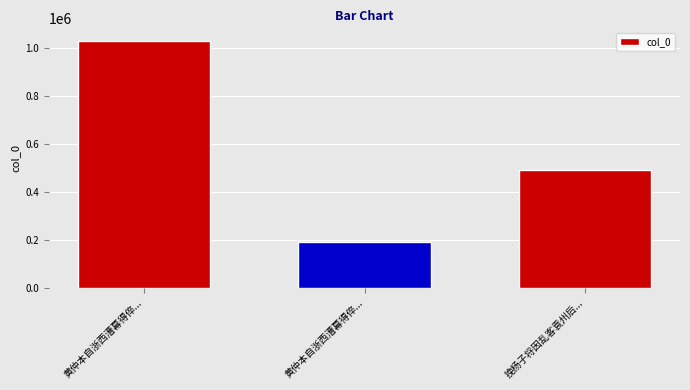

Reading left to right, list all the values displayed in this chart.

1029091	191100	491337